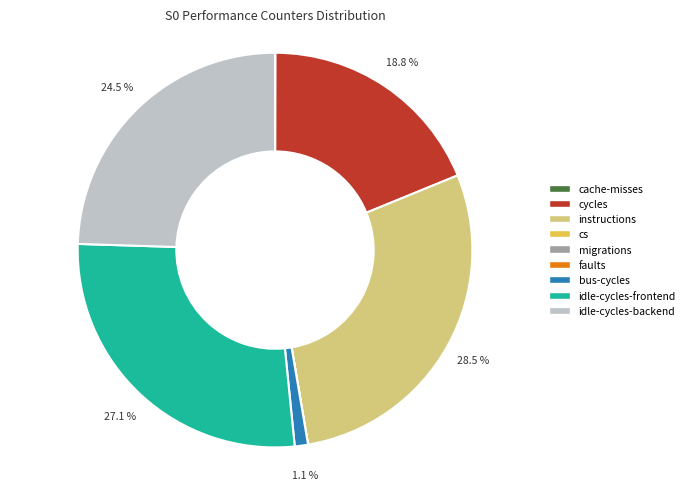

To the nearest percent, what percentage of the pie is bus-cycles?

1%